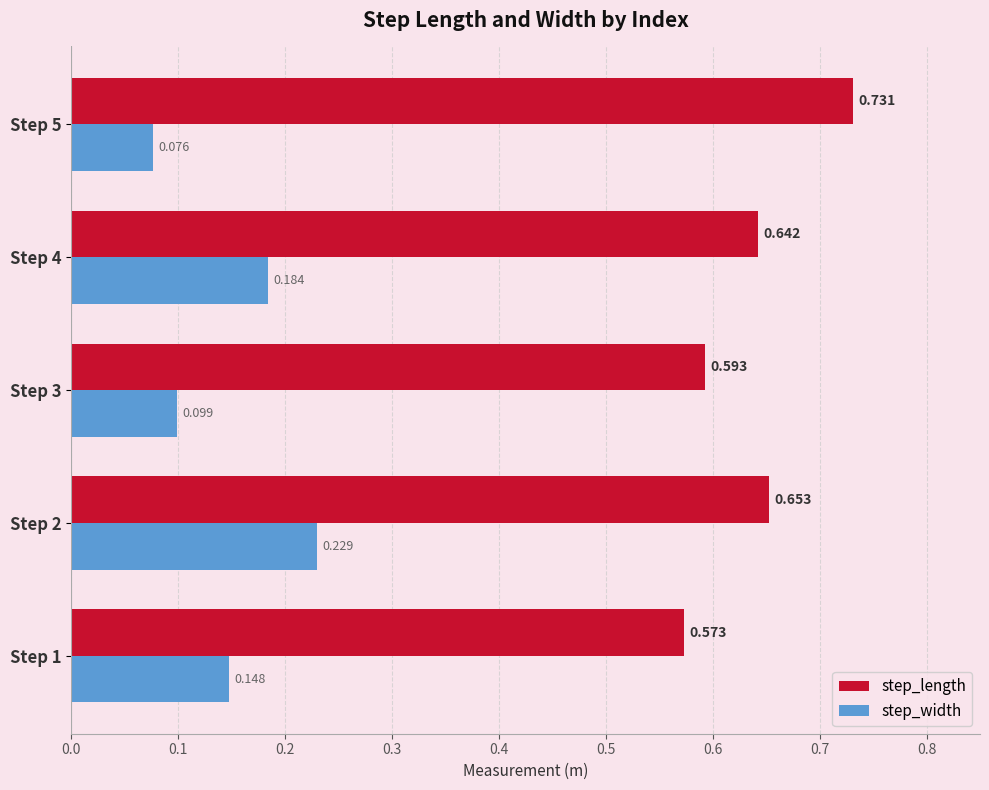

List the series in order of their overall mean, highest first.

step_length, step_width